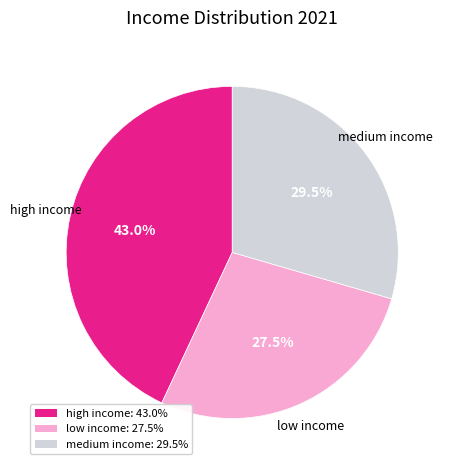

Approximately how many times larger is the value at high income compared to medium income?

1.5